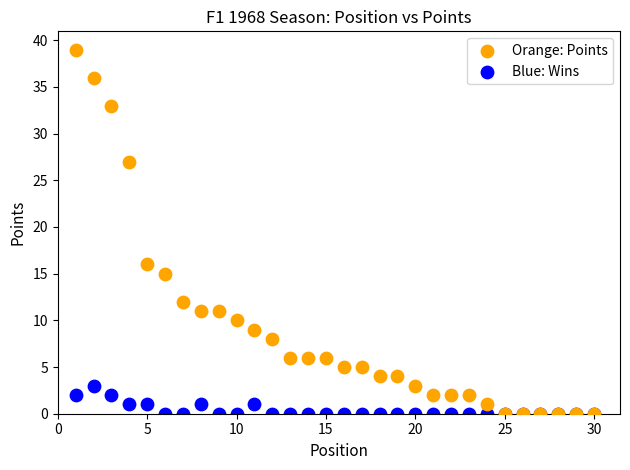

In the Orange: Points series, what Y value is closest to 19?

16